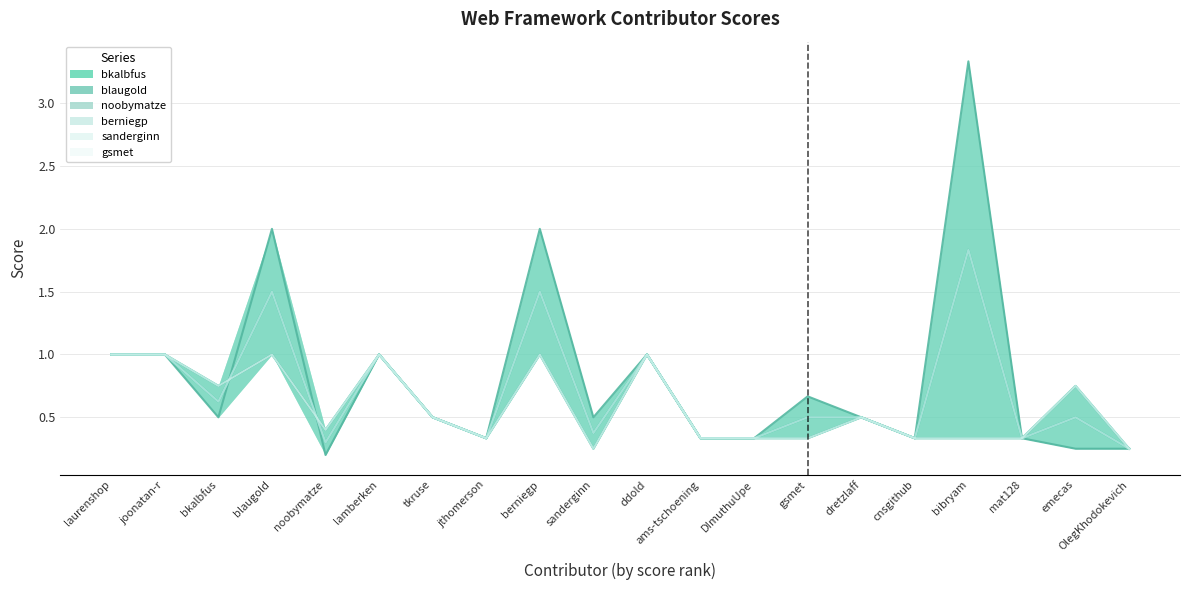

What is the sum of the #web-framework--isis--bkalbfus values at DImuthuUpe and blaugold?

2.3